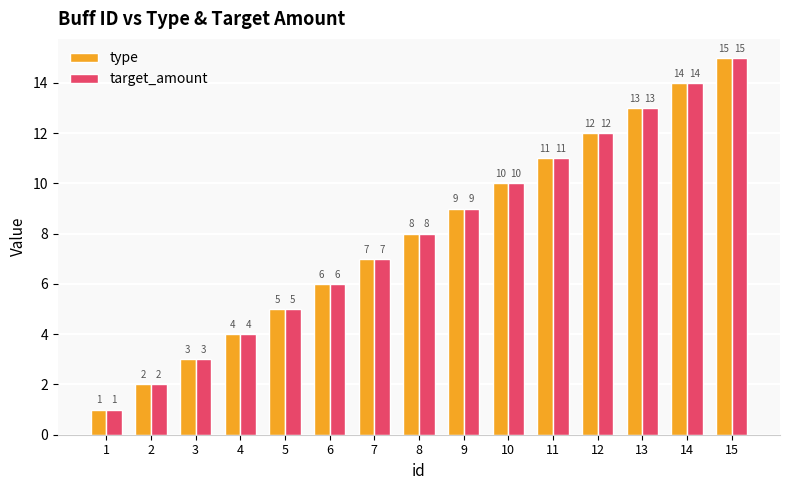

What is the difference between the maximum and minimum values in the target_amount series?

14